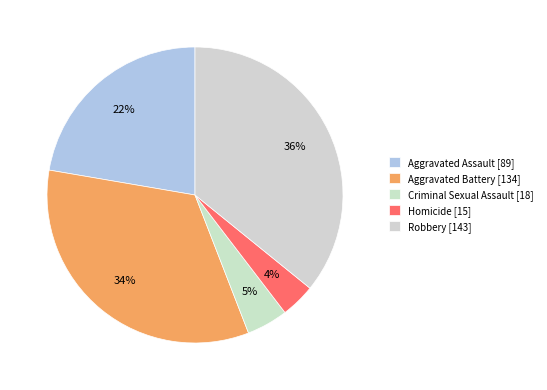

What is the change in value from Aggravated Assault to Robbery?

+54